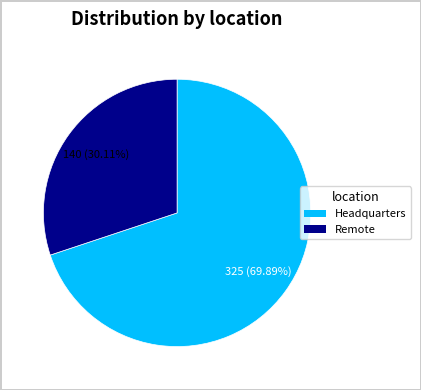

Count the number of slices in the pie.

2